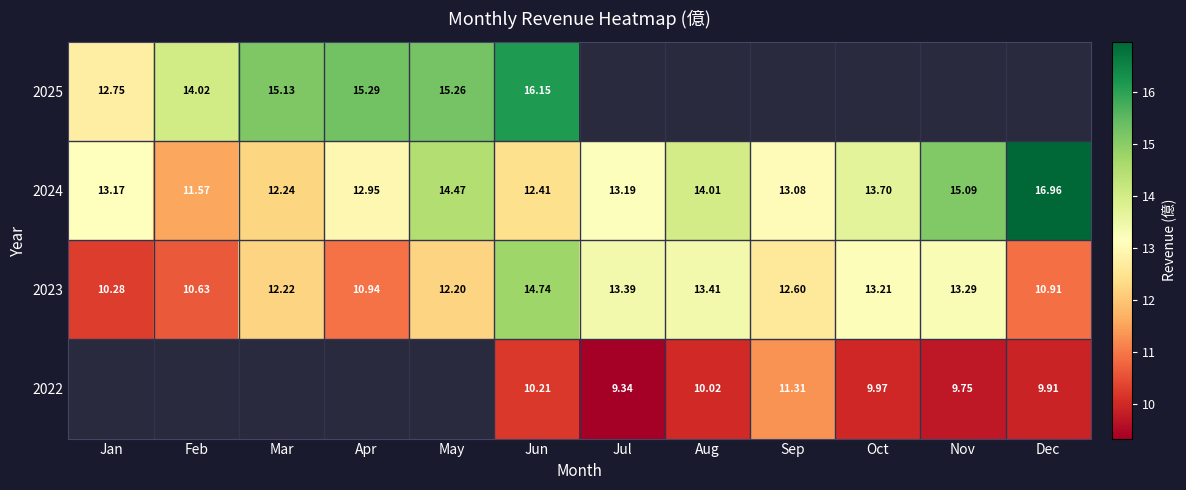

At which label does 2024 reach its peak?

Dec